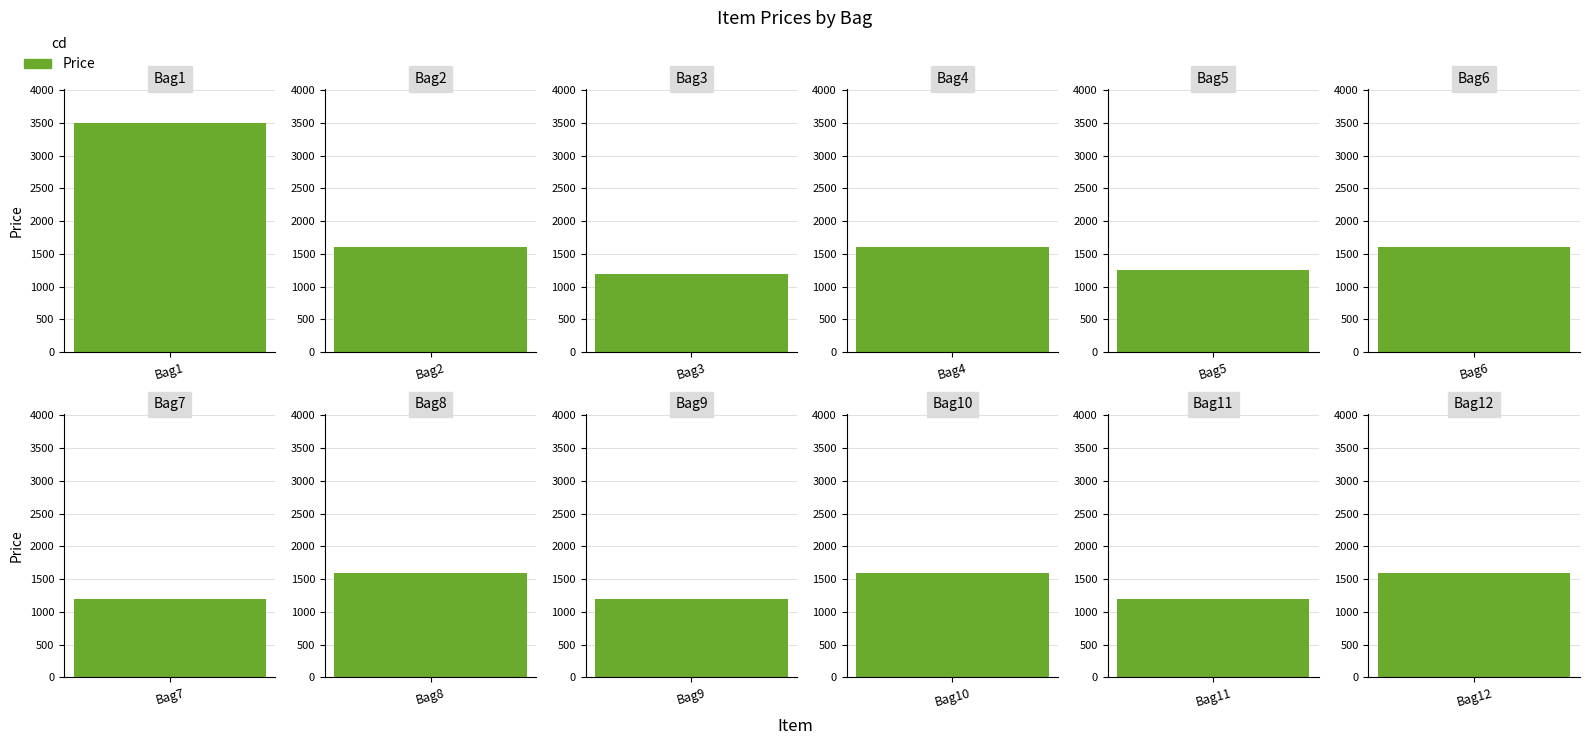

Reading left to right, what are all the values shown in this chart?

3500	1600	1200	1600	1250	1600	1200	1600	1200	1600	1200	1600